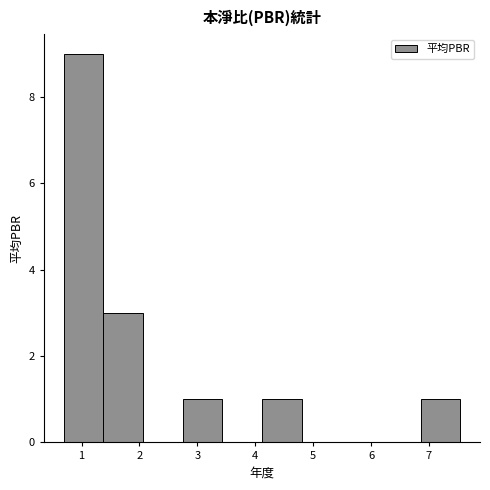

How tall is the bar that spans 4.1 to 4.8 on the x-axis? Neither the bar edges nor the heights are printed on the chart, so give them approximately, as read against the axes.

1